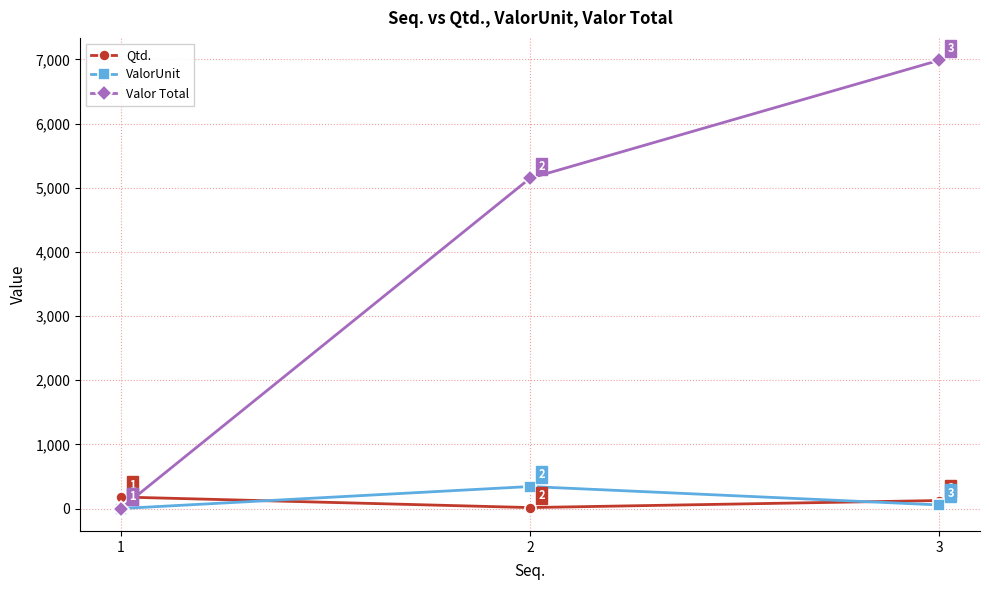

The value of Valor Total at 1 is 4665.3. True or false?

False